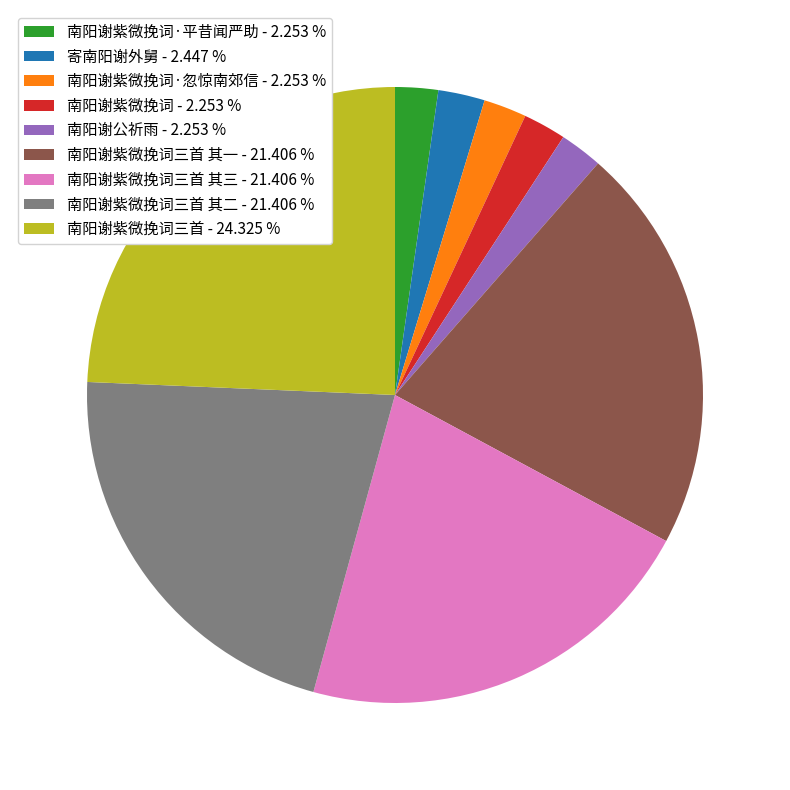

Combined, do 寄南阳谢外舅 - 2.447 % and 南阳谢紫微挽词三首 其二 - 21.406 % account for over 50%?

No